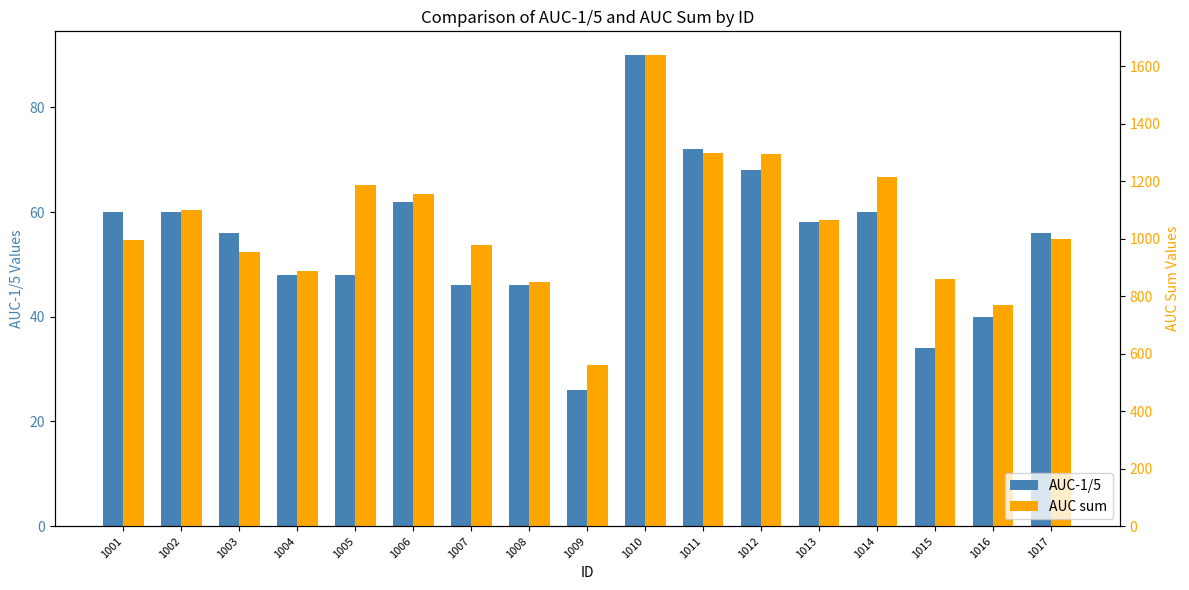

What is the difference between the second highest and minimum values in the AUC-1/5 series?

46.0